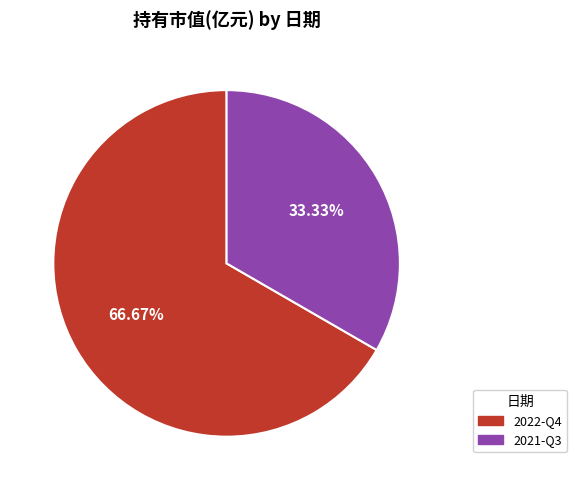

Is it true that 2022-Q4 is 67% of the pie?

True